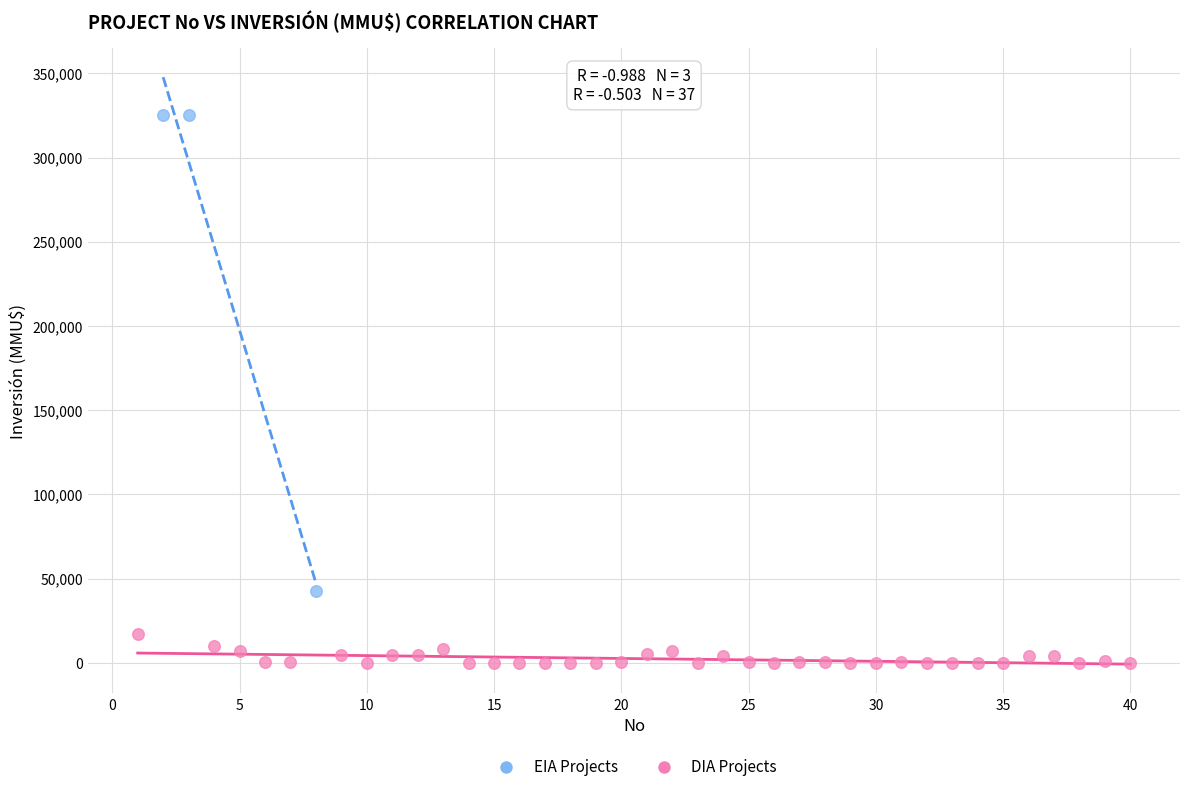

Which series contains the lowest Y value?

DIA Projects